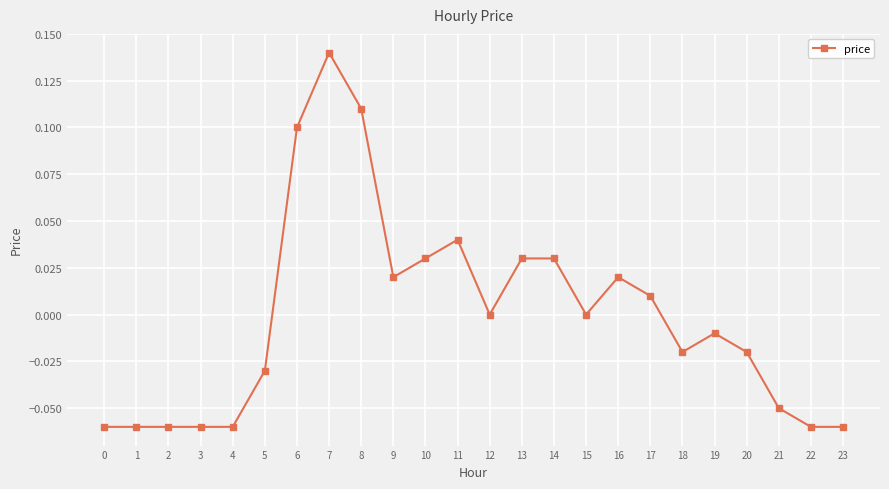

Which label corresponds to the largest value in the chart?

7